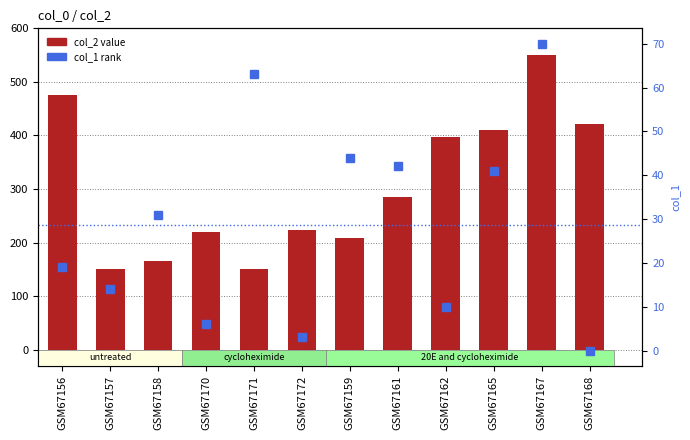

True or false: col_1 has a value of 73 at GSM67159.

False